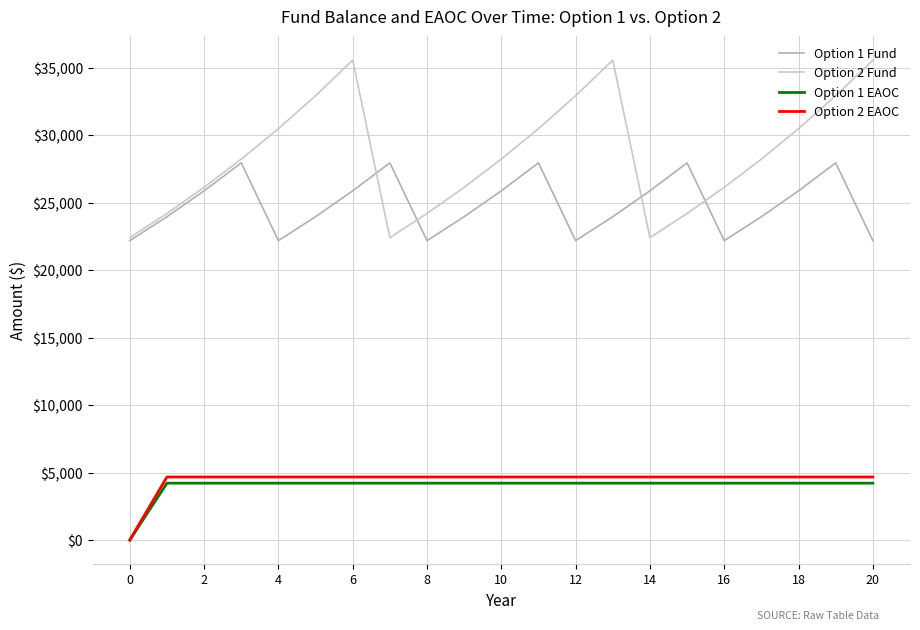

List the series in order of their peak value, lowest first.

Option 1 EAOC, Option 2 EAOC, Option 1 Fund, Option 2 Fund